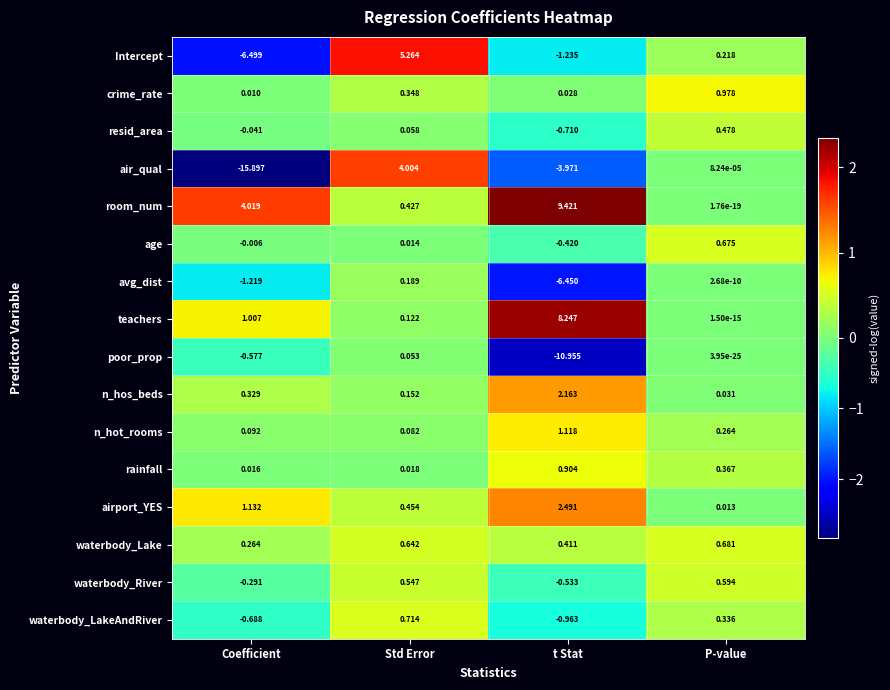

Which series has the widest spread of values?

air_qual